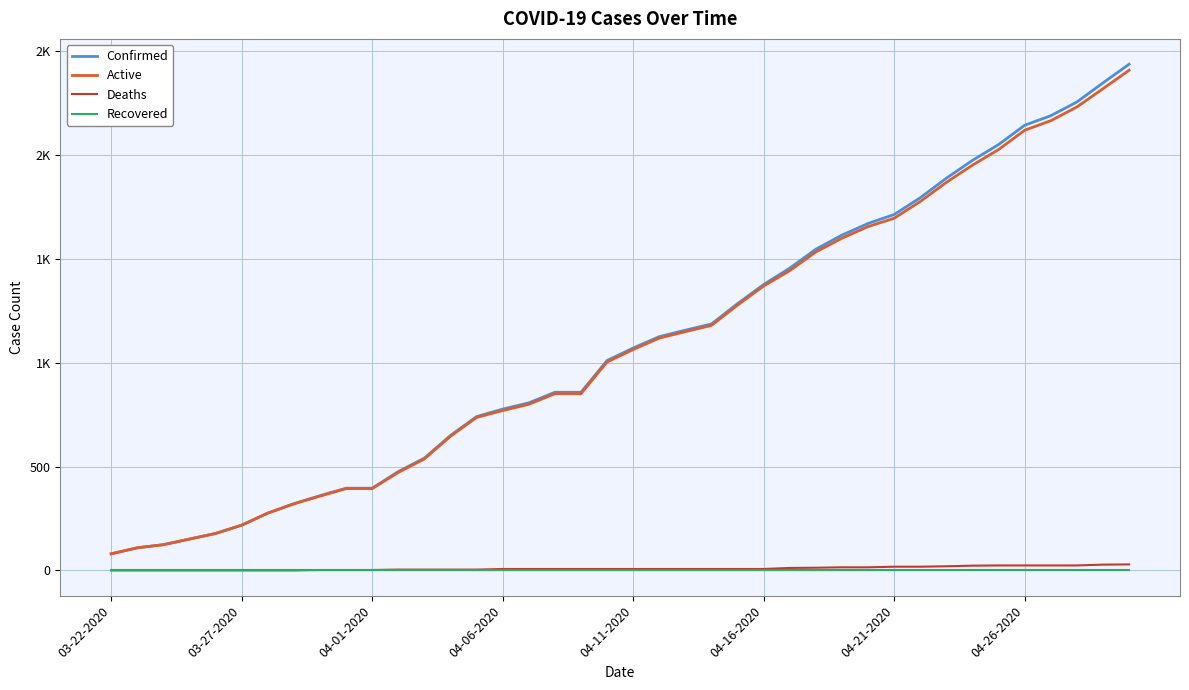

Is this an area chart (filled region under the line)?

No